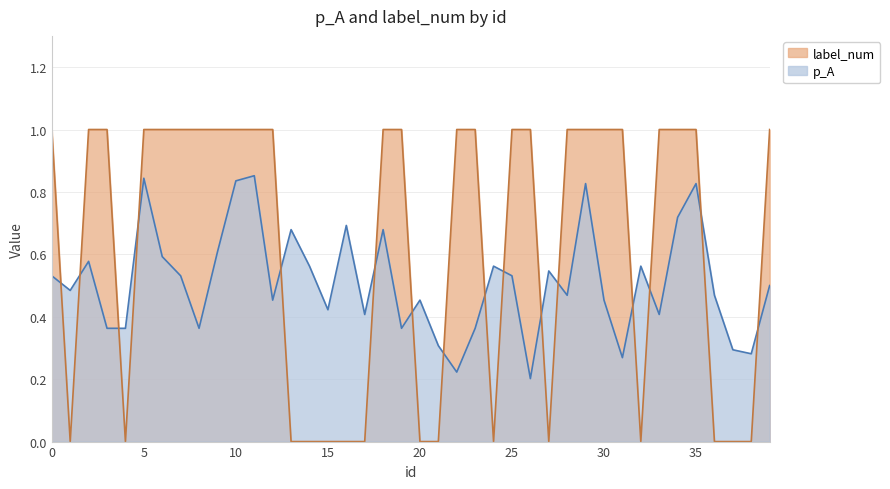

At which label is p_A closest to 0?

26